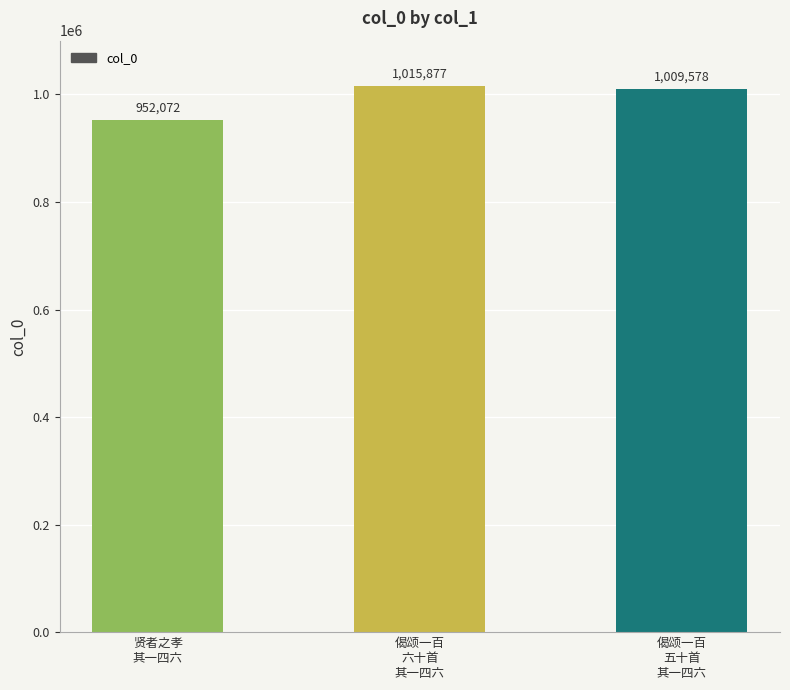

What is the label of the 1st bar from the right?

偈颂一百
五十首
其一四六